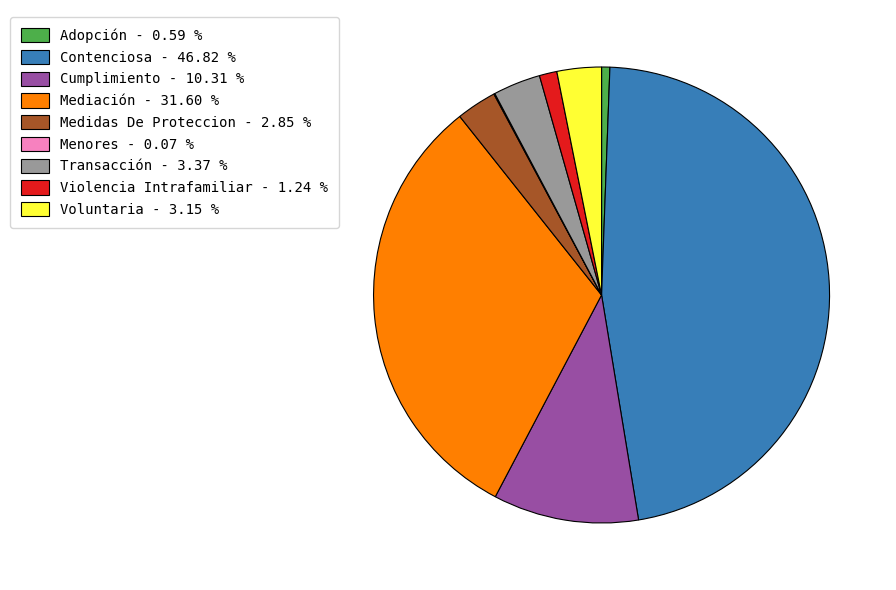

What is the ratio of the value at Transacción to the value at Medidas De Proteccion?

1.2